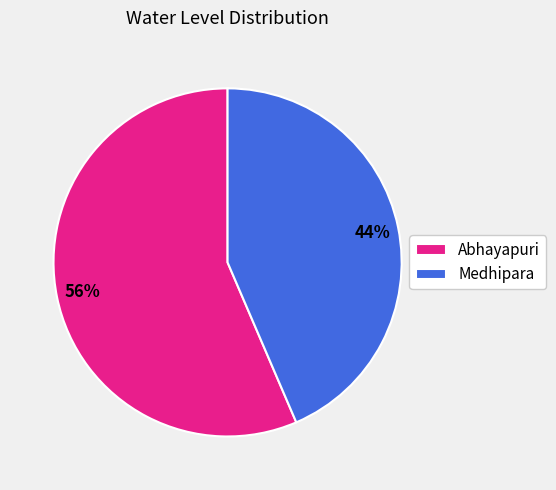

Count the number of slices in the pie.

2